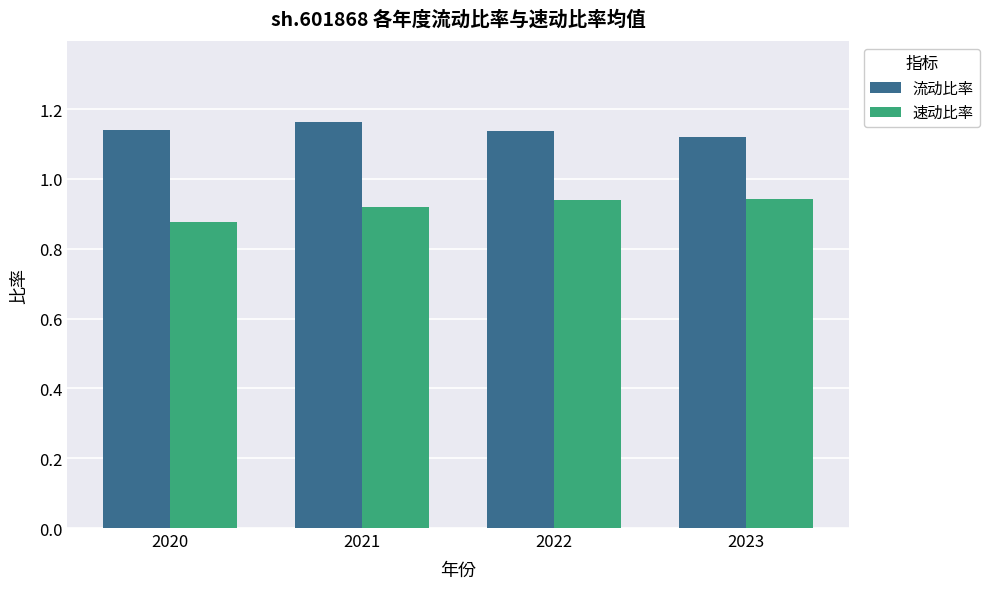

Is the value of 速动比率 at 2022 greater than the value of 流动比率 at 2020?

No